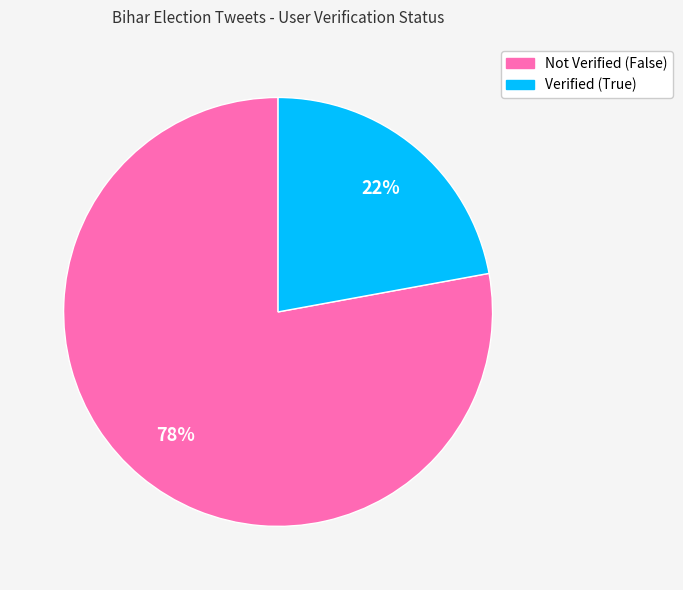

Rank the categories by value from highest to lowest.

Not Verified (False), Verified (True)